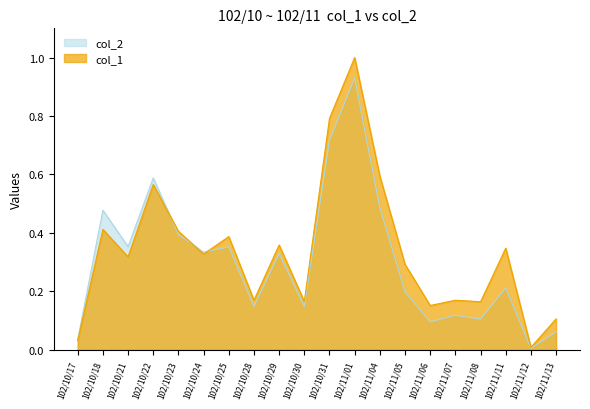

Which series has the largest total across all categories?

col_1